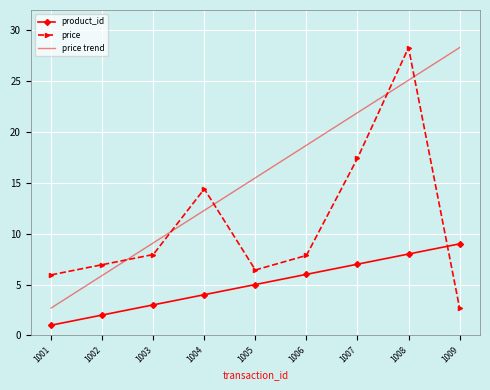

At 1008, list the series in order from largest to smallest.

price, price trend, product_id